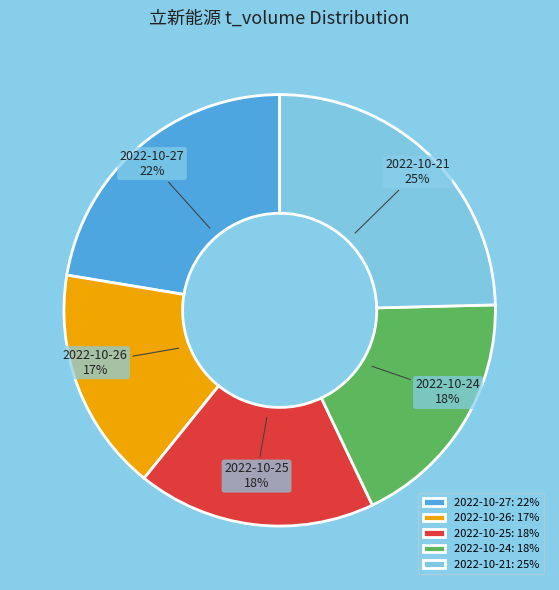

How many slices are in this pie chart?

5